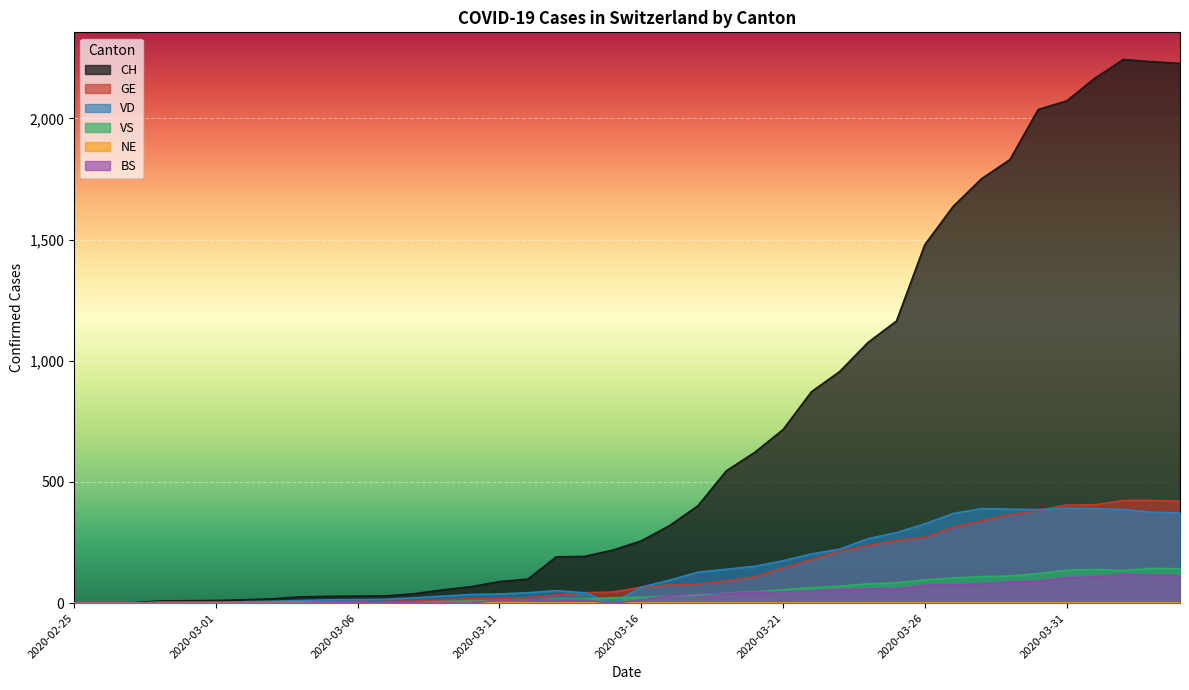

Reading left to right, extract all data points from this chart.

CH: 0	1	1	9	10	11	14	18	26	28	29	30	39	55	68	89	99	191	193	219	257	320	402	546	622	716	872	956	1076	1164	1479	1637	1751	1830	2037	2072	2166	2243	2234	2227
GE: 0	1	1	2	3	3	3	4	4	5	7	7	9	13	18	20	23	33	43	46	66	75	78	92	109	145	179	214	238	258	272	313	339	365	382	405	406	424	424	421
VD: 0	0	0	0	0	0	6	8	11	14	15	16	22	29	36	38	43	52	43	0	66	95	128	140	152	175	203	223	266	291	327	370	390	388	386	392	390	386	375	373
VS: 0	0	0	4	4	4	4	5	6	3	3	0	3	7	8	11	12	17	17	22	24	29	33	42	47	55	64	70	80	84	96	104	110	112	122	136	139	135	144	142
BS: 0	0	0	0	0	0	0	0	0	1	1	1	1	1	1	13	13	13	13	0	13	30	40	40	45	46	50	56	58	58	74	76	79	87	90	105	108	119	115	112